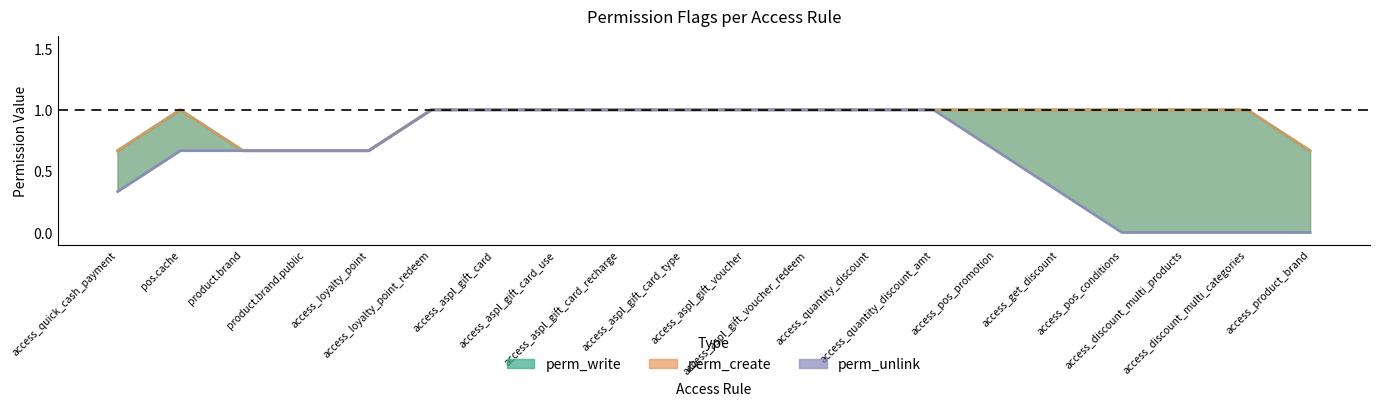

Count the number of data series in this chart.

3